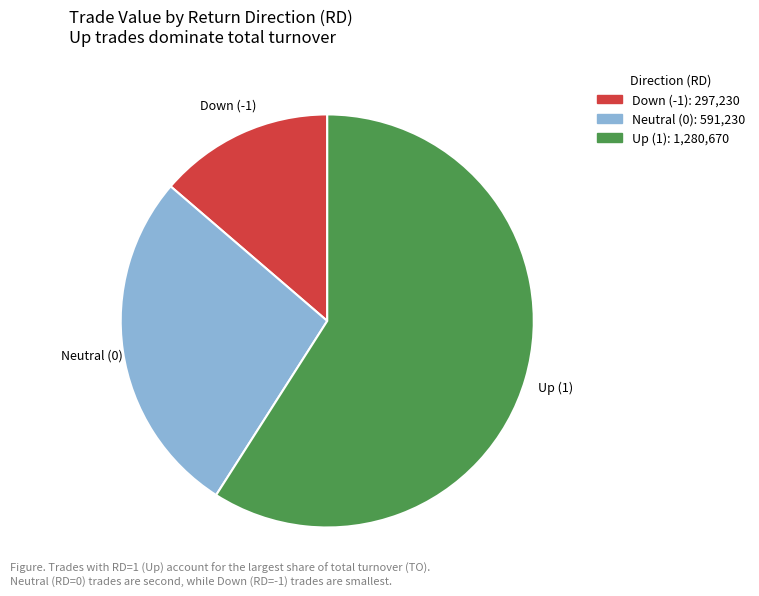

Is there any slice that represents more than half of the pie?

Yes